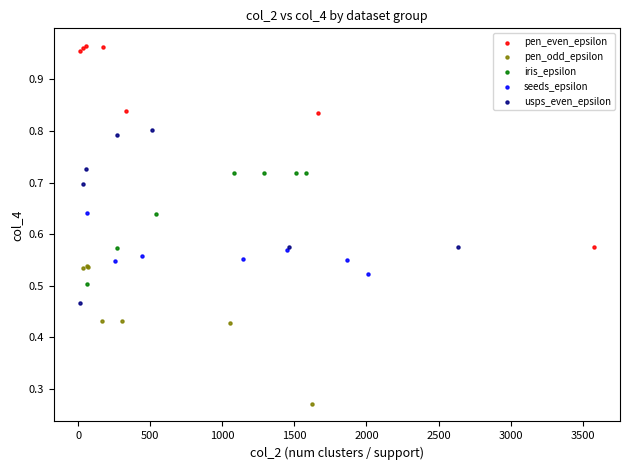

What are all the series names shown in the legend?

pen_even_epsilon, pen_odd_epsilon, iris_epsilon, seeds_epsilon, usps_even_epsilon